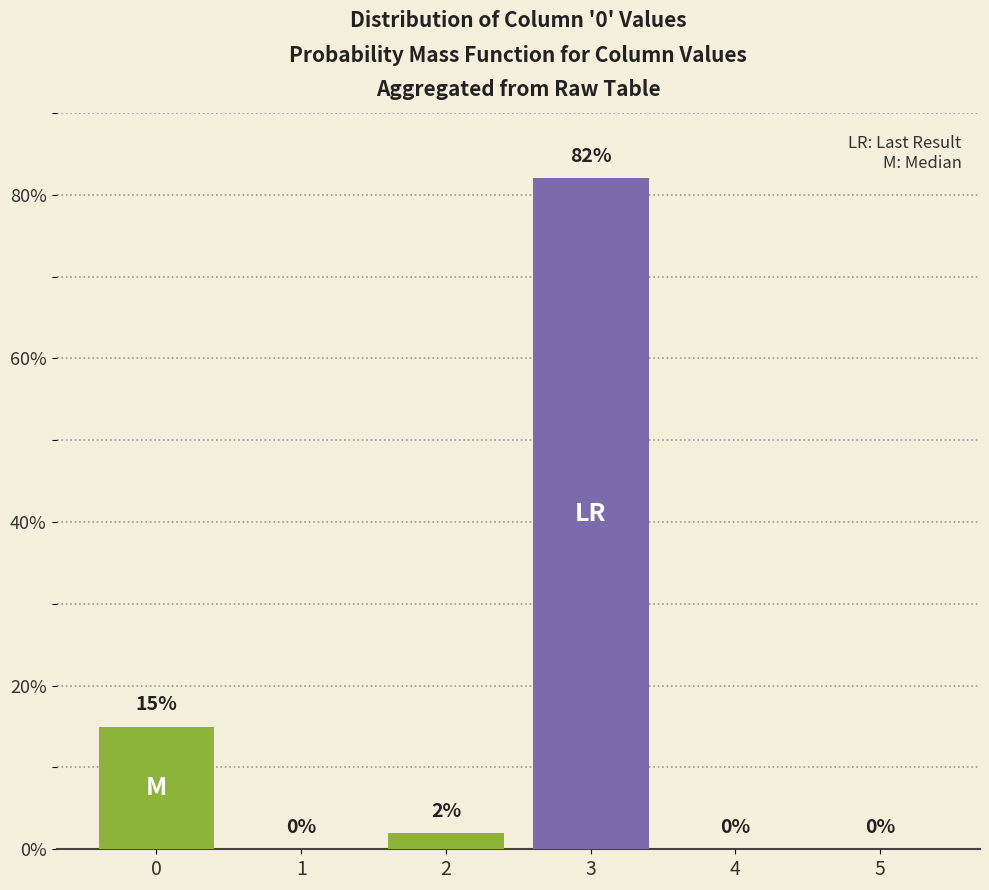

Between 2 and 1, which is larger?

2